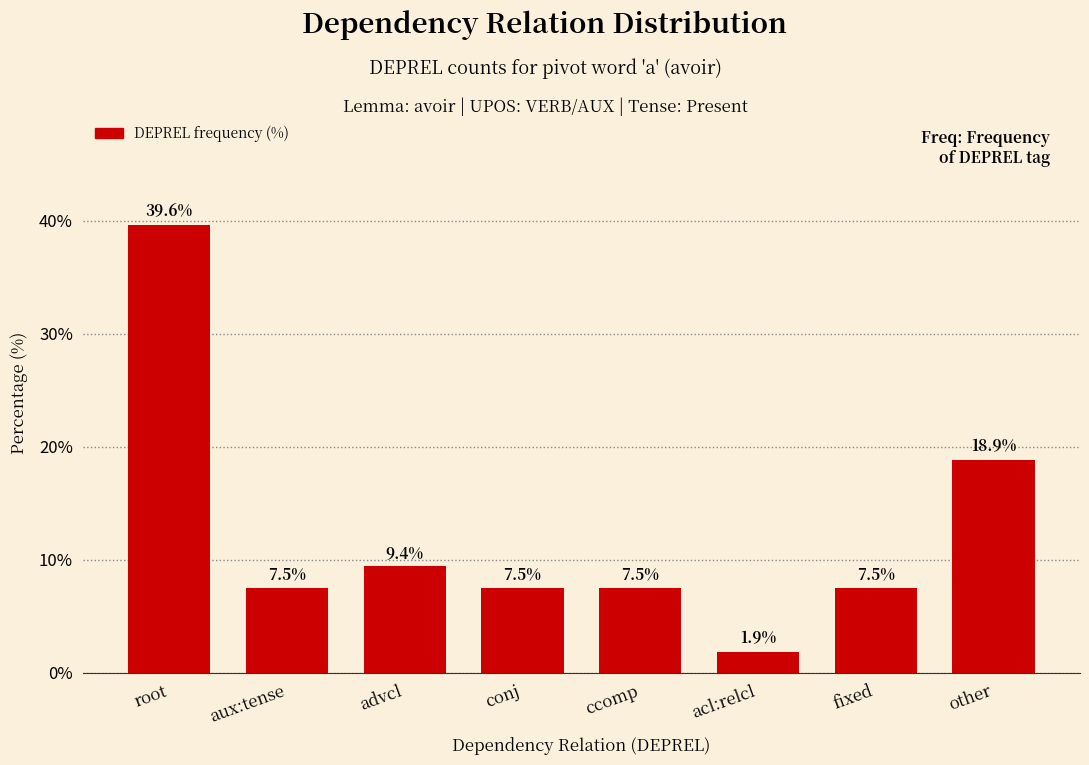

The chart shows a value of 7.5 at conj. True or false?

True